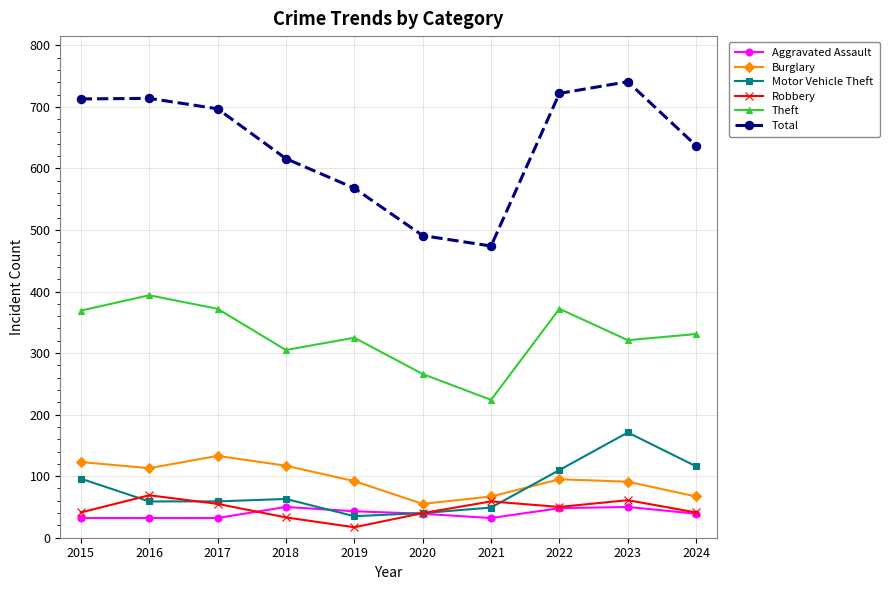

How many lines are shown in the chart?

6